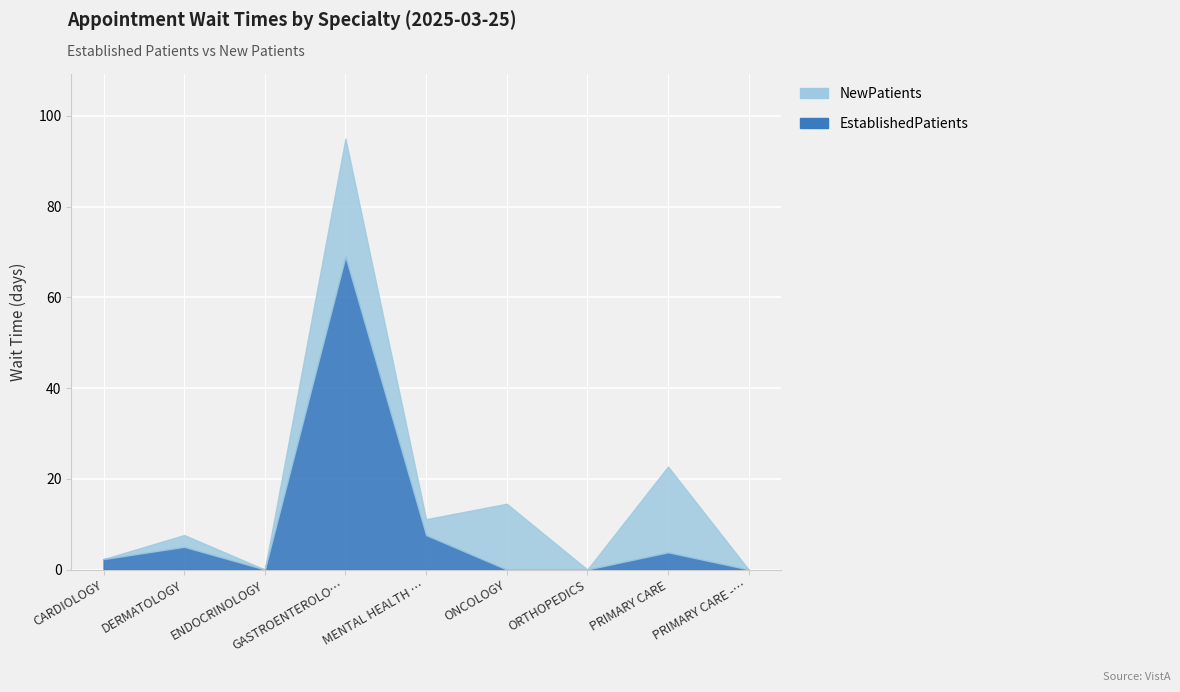

How many interior local valleys does the EstablishedPatients series have?

1